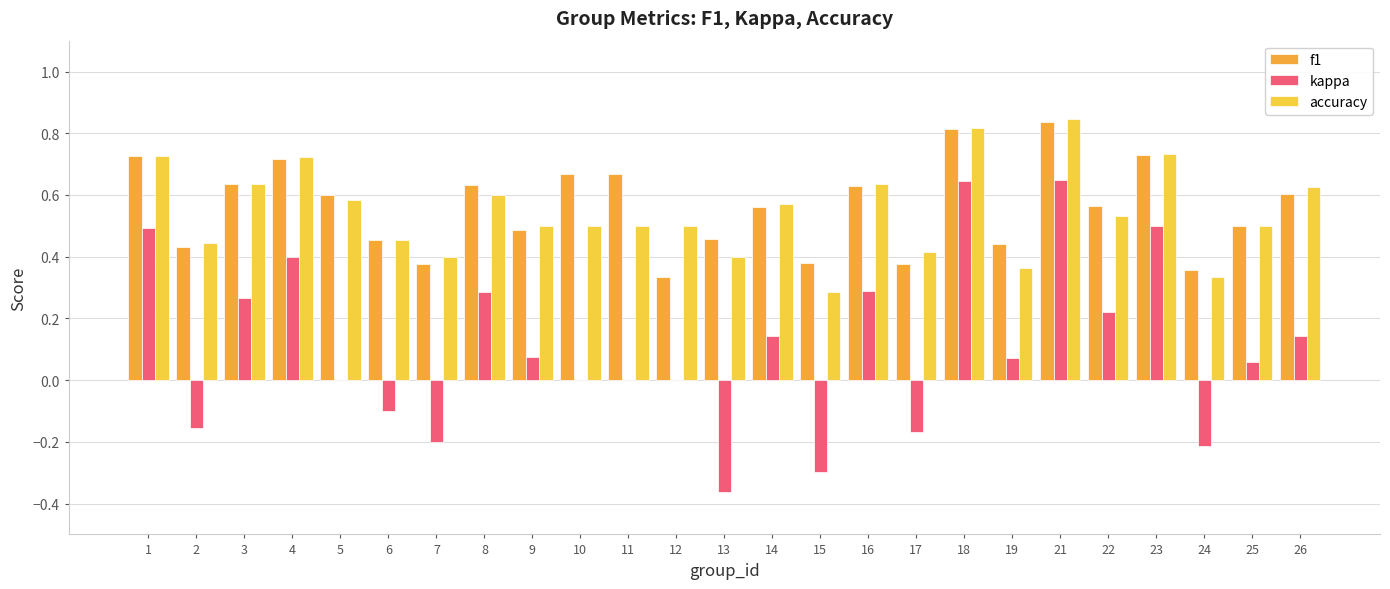

What is the total value across all series at 10?

1.2